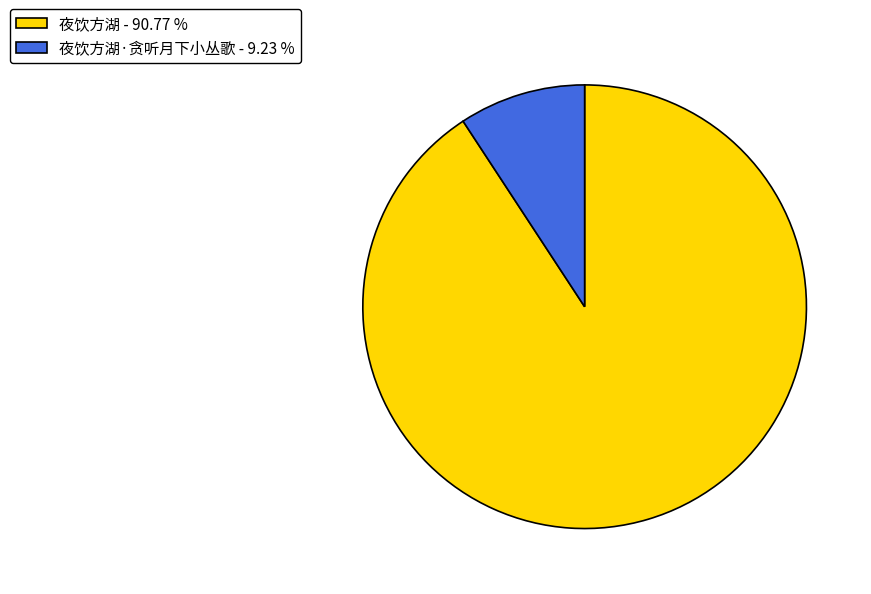

How many segments does this pie chart have?

2